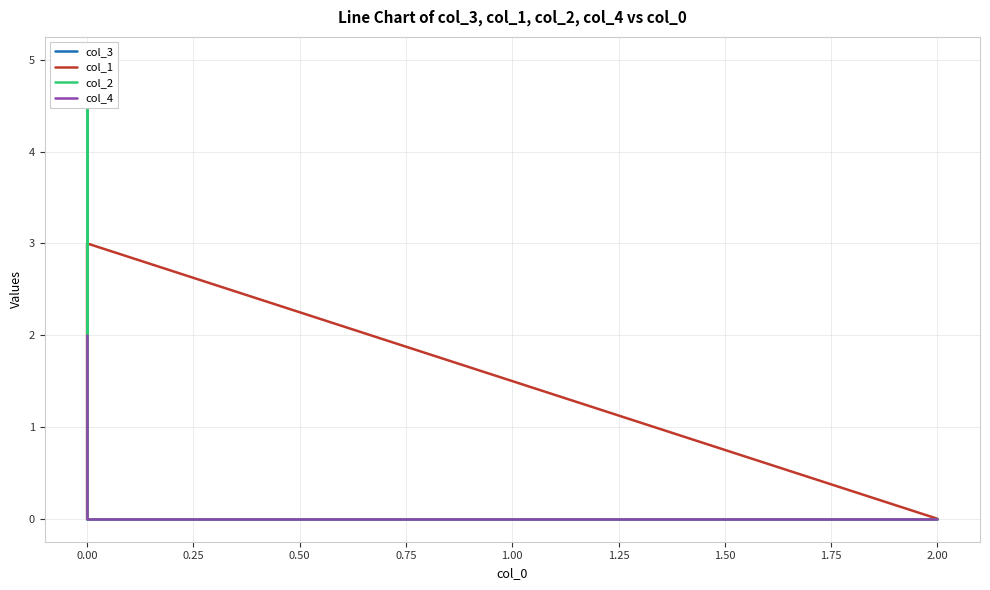

How many data points does each series have?

5